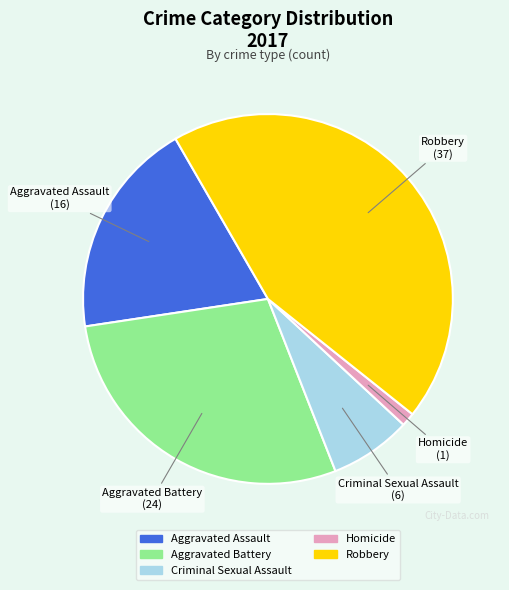

Is there a majority slice in this chart?

No